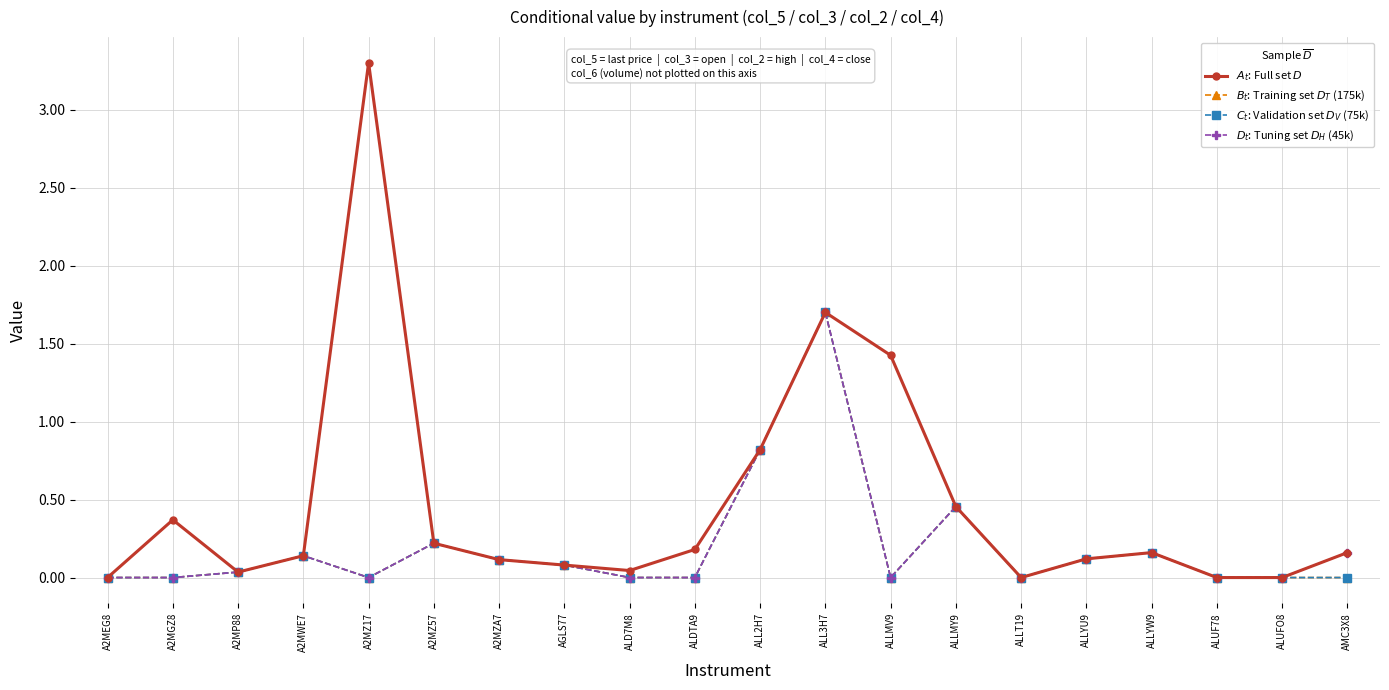

Does the chart have visible grid lines?

Yes